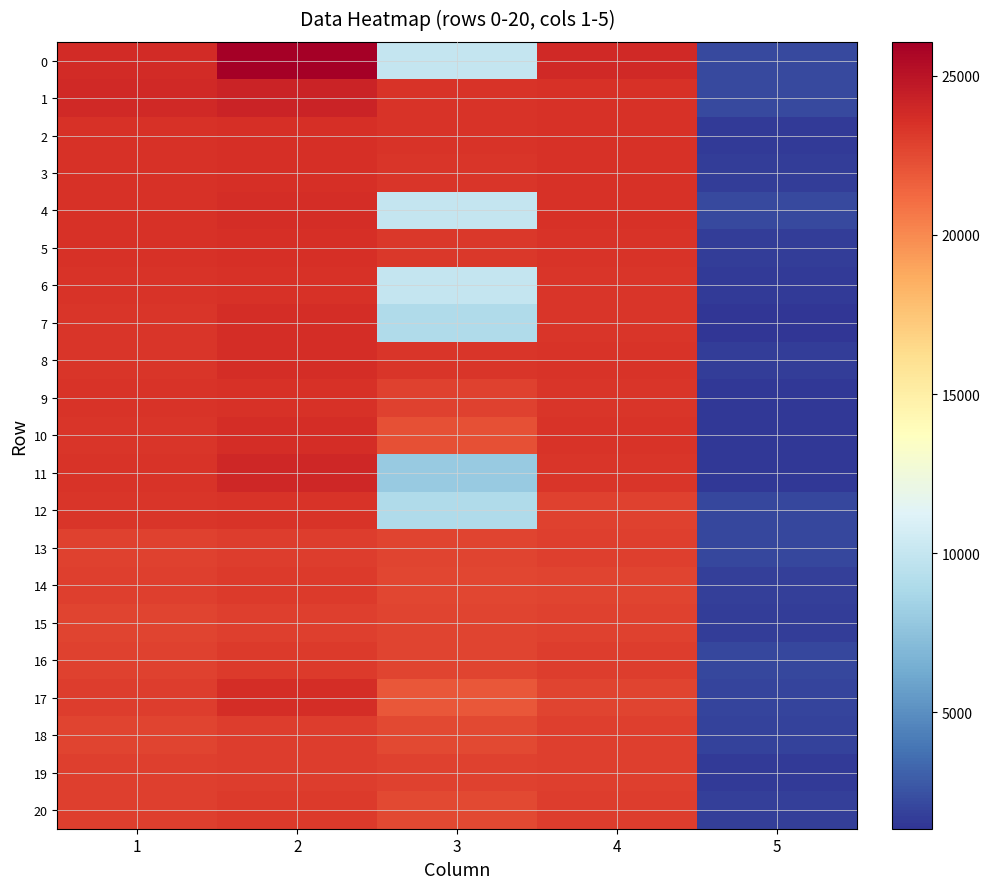

Which has a higher value, 2 or 1?

2